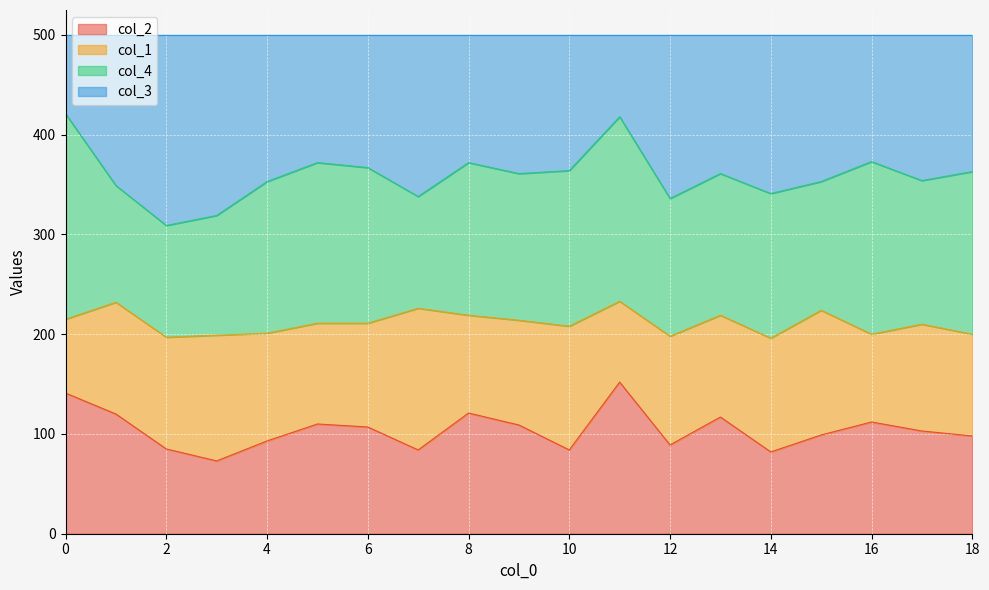

What is the lowest value of the col_2 series?

73